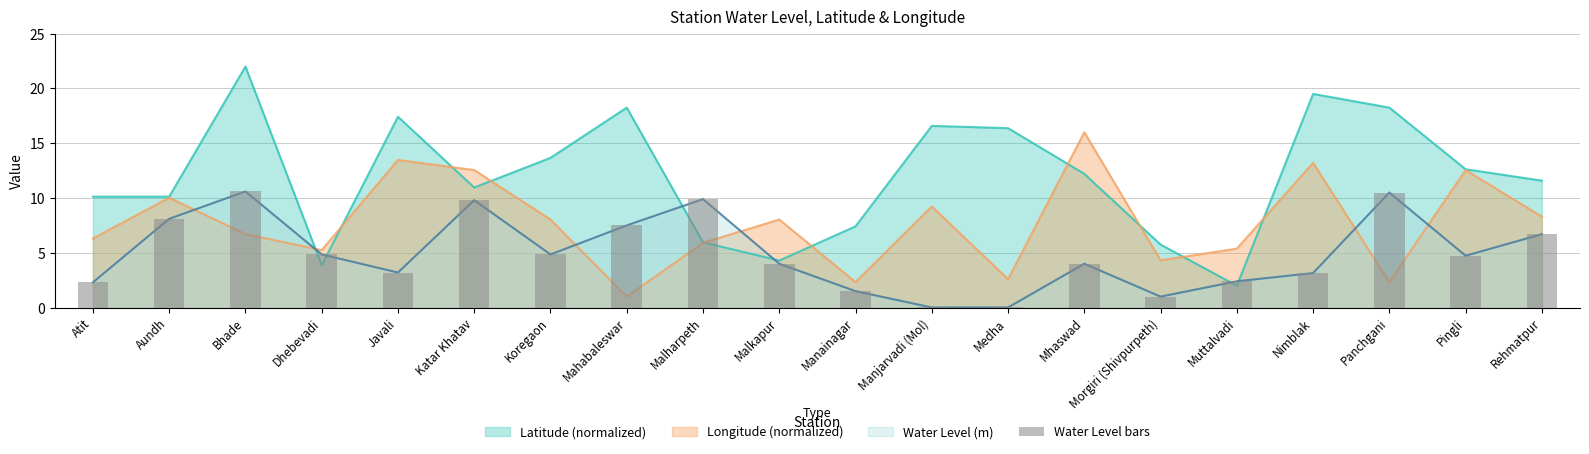

What value does the data have at Manainagar?

1.5